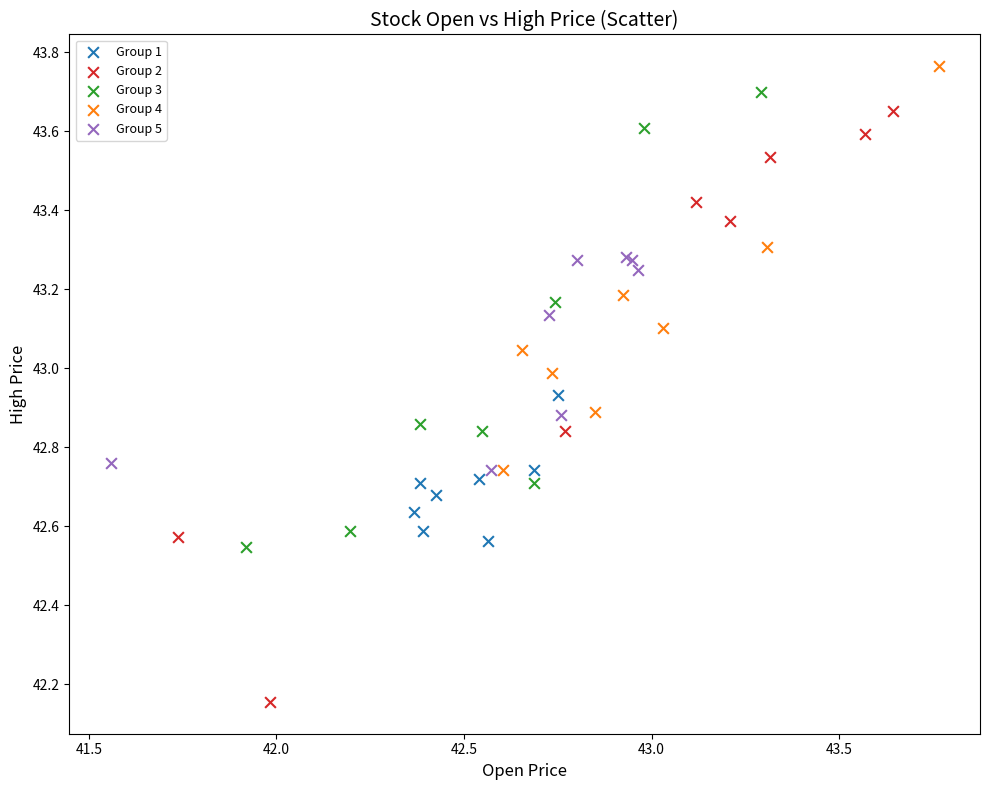

Which series reaches the maximum Y coordinate?

Group 4